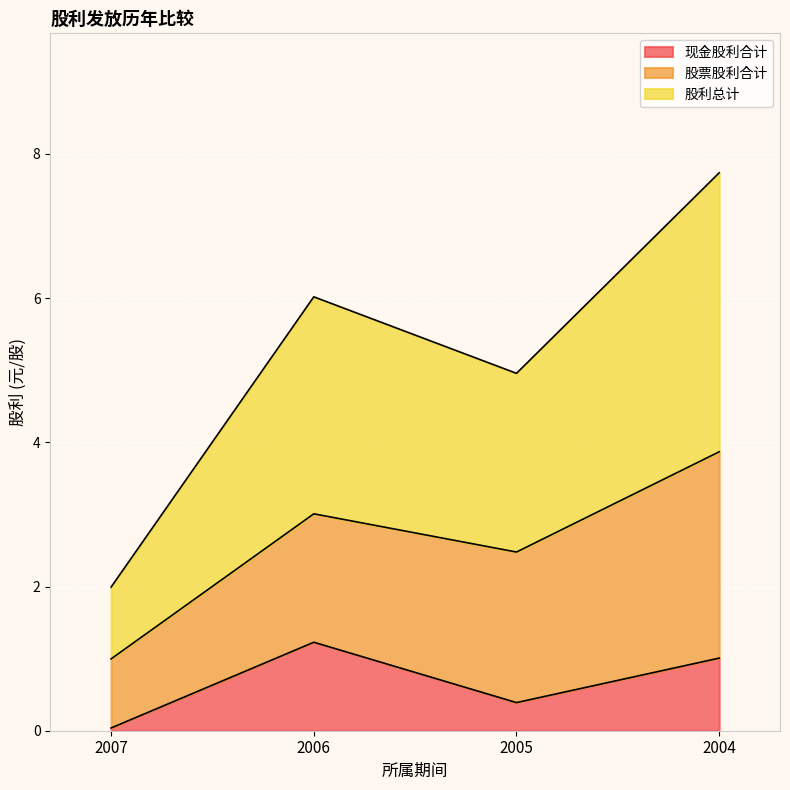

What is the average value of the 现金股利合计 series?

0.7